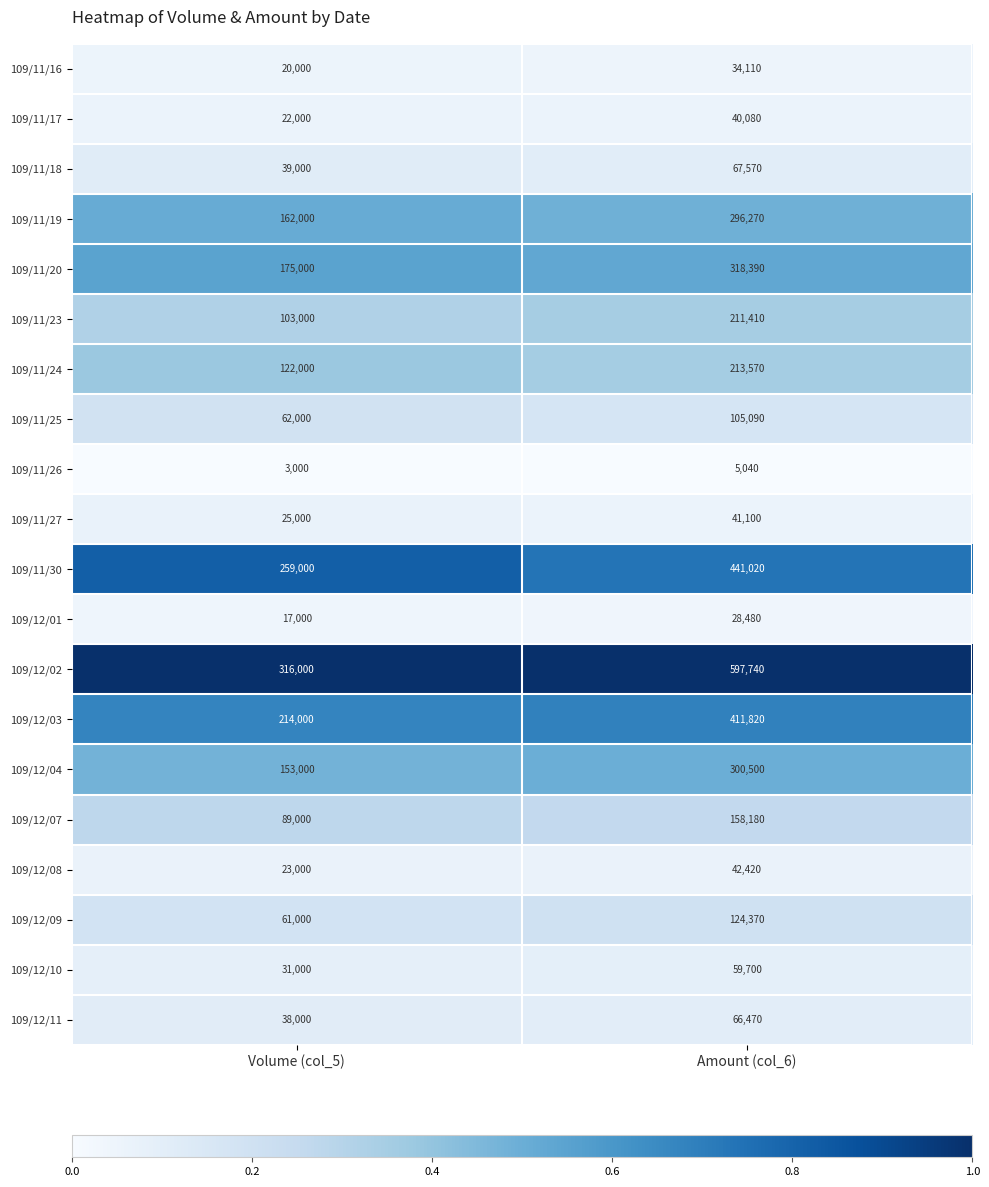

What value does the 109/12/11 series have at Volume (col_5), to the nearest 50?

38000